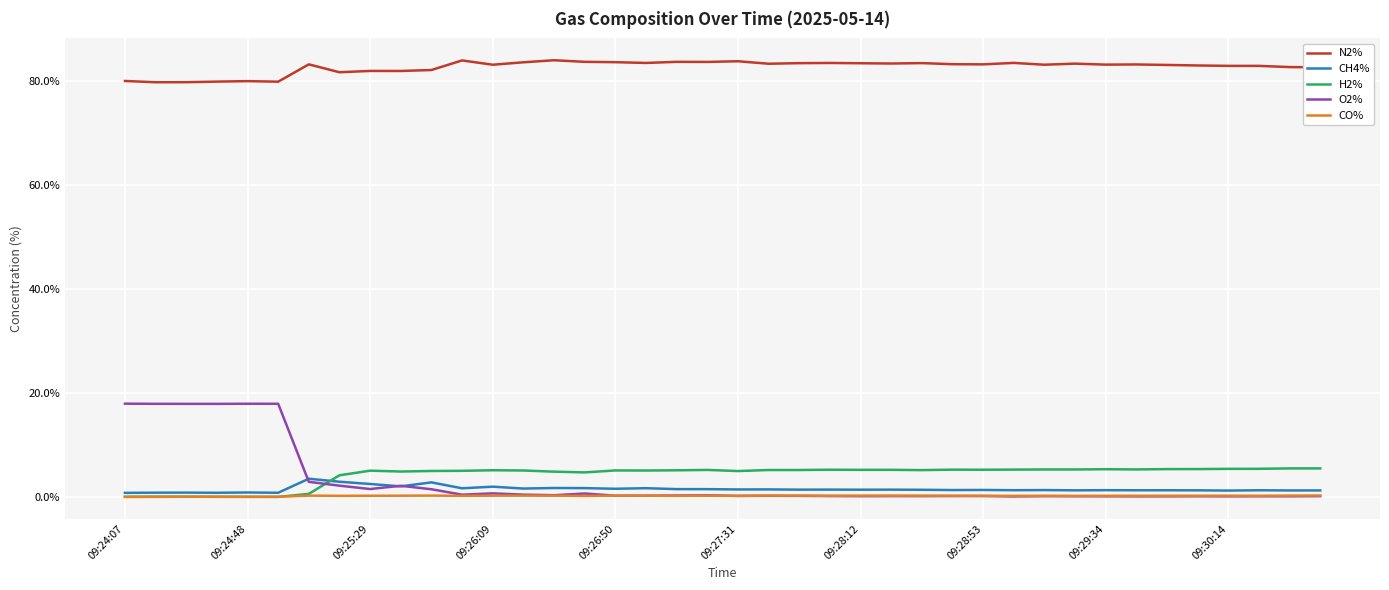

What is the maximum value for CH4%?

3.5